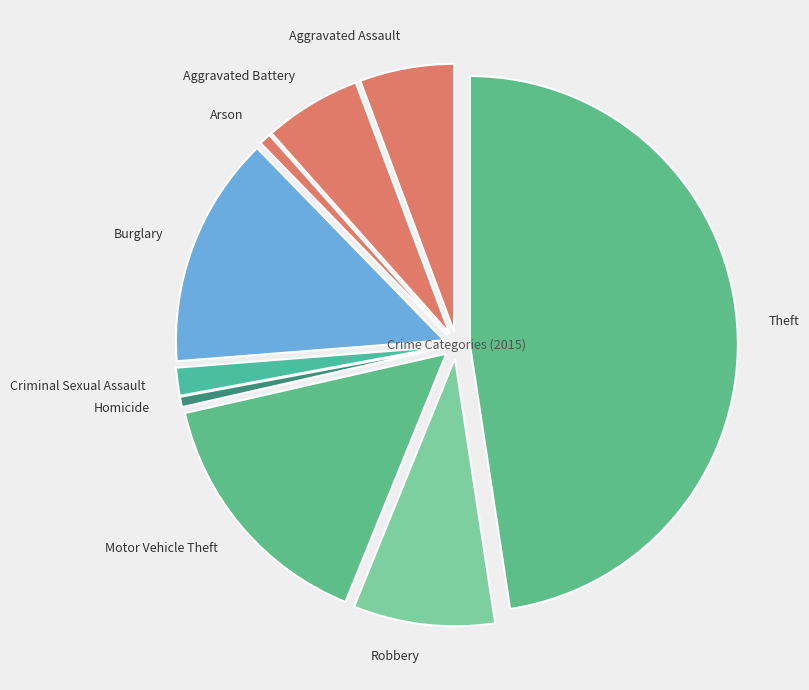

Does any single category account for the majority?

No